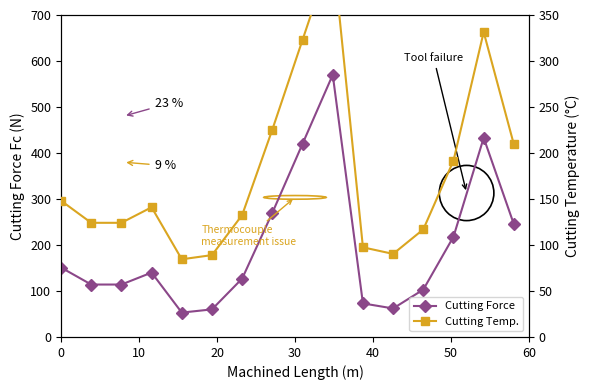

At how many categories does at least one series exceed 372?

3